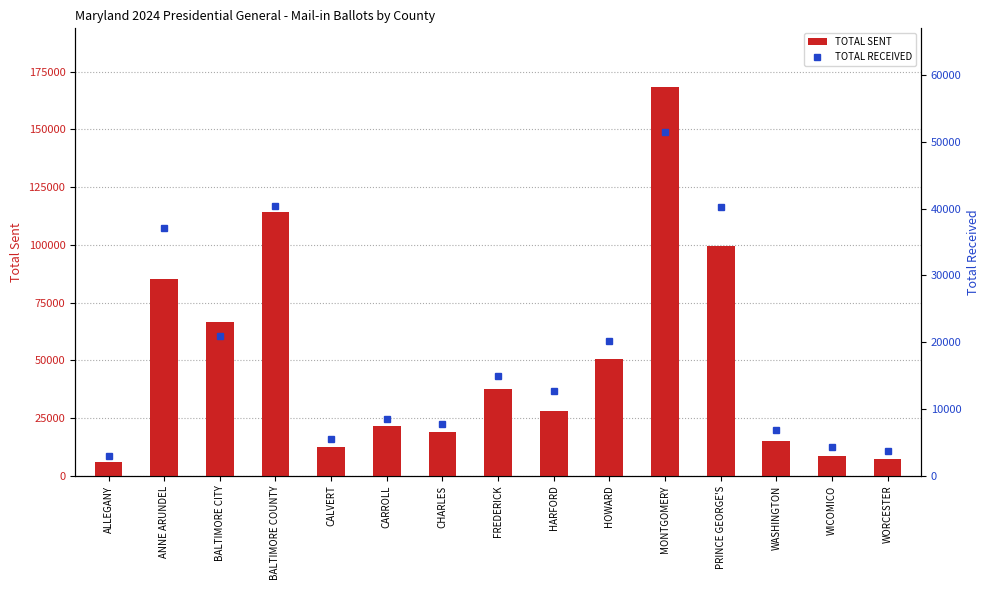

Which label corresponds to the largest value in the chart?

MONTGOMERY